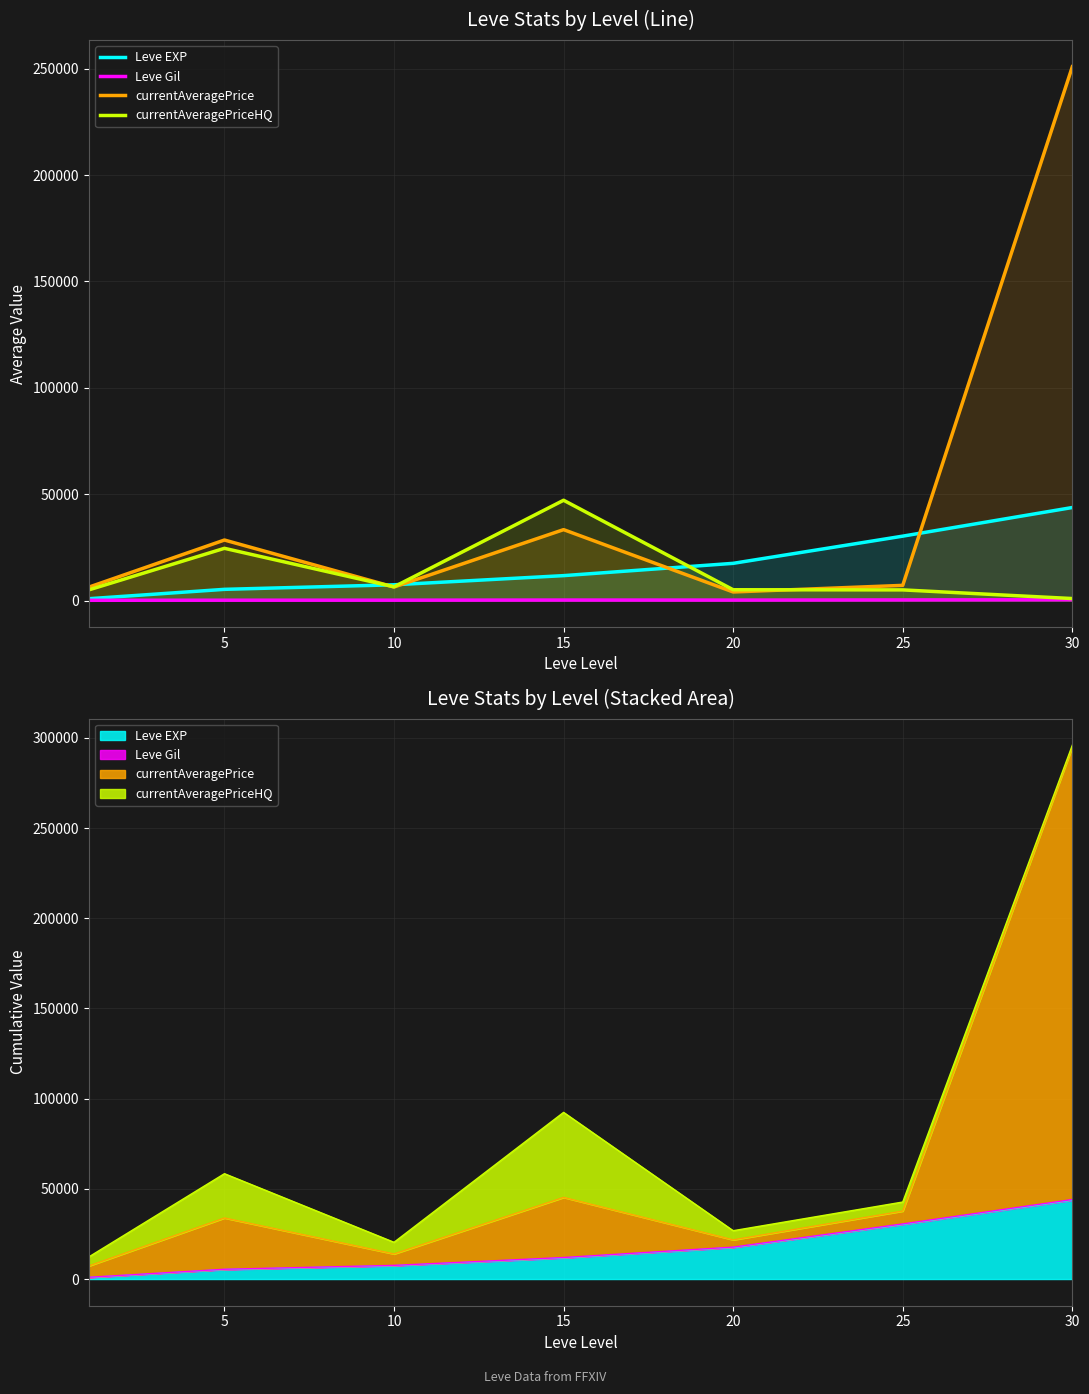

What are all the series names shown in the legend?

Leve EXP, Leve Gil, currentAveragePrice, currentAveragePriceHQ